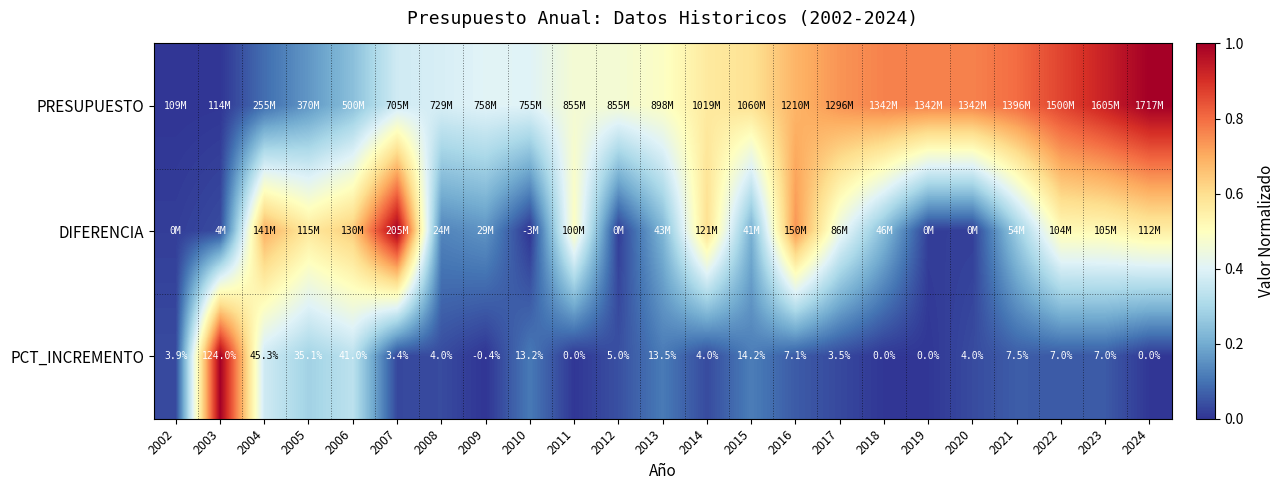

Which series changed the most between 2006 and 2024?

PRESUPUESTO